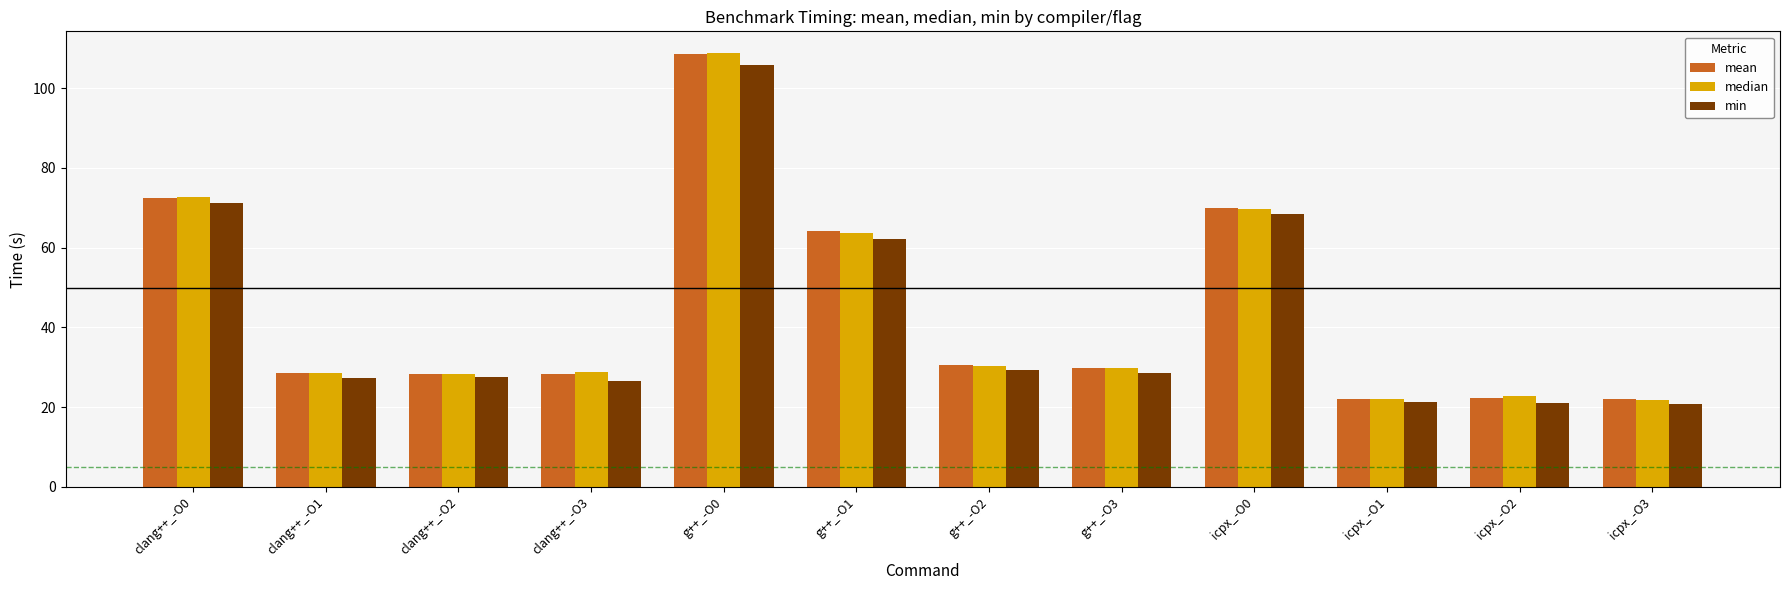

Is it true that mean equals 22.1 at icpx_-O1?

True